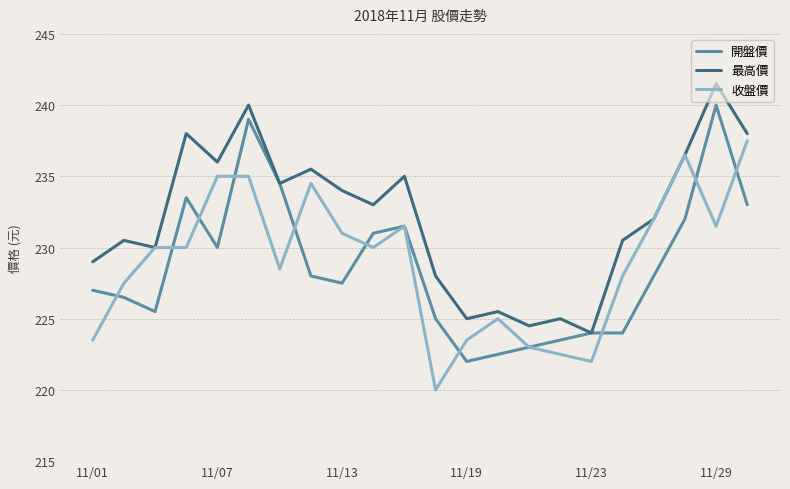

Rank the series by their maximum value, from highest to lowest.

最高價, 開盤價, 收盤價